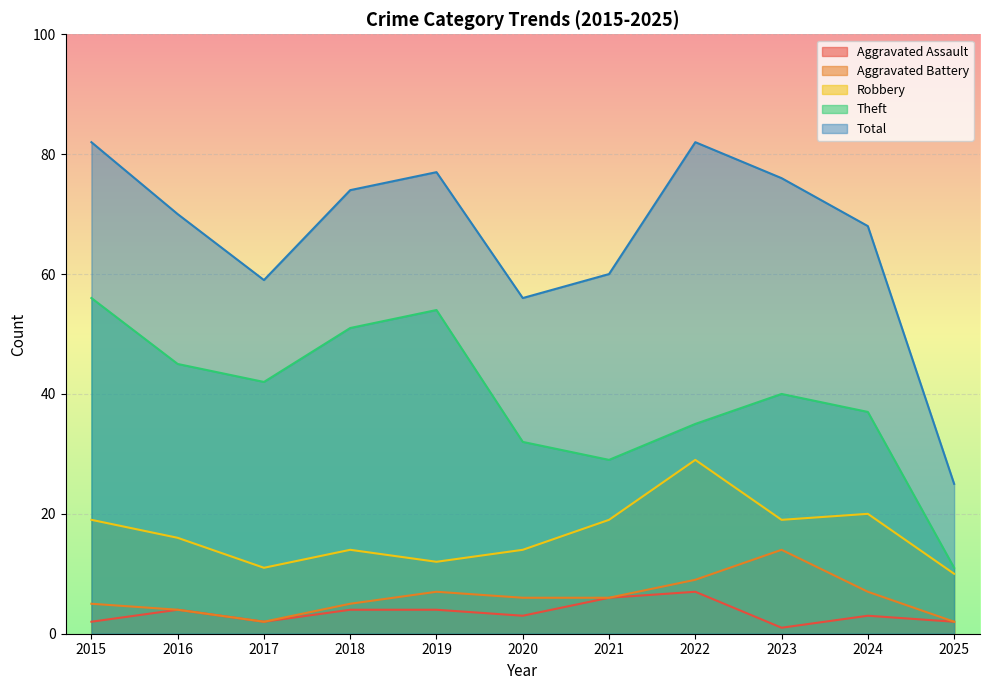

Reading right to left, transcribe all the data shown in this chart.

Aggravated Assault: 2	3	1	7	6	3	4	4	2	4	2
Aggravated Battery: 2	7	14	9	6	6	7	5	2	4	5
Robbery: 10	20	19	29	19	14	12	14	11	16	19
Theft: 11	37	40	35	29	32	54	51	42	45	56
Total: 25	68	76	82	60	56	77	74	59	70	82